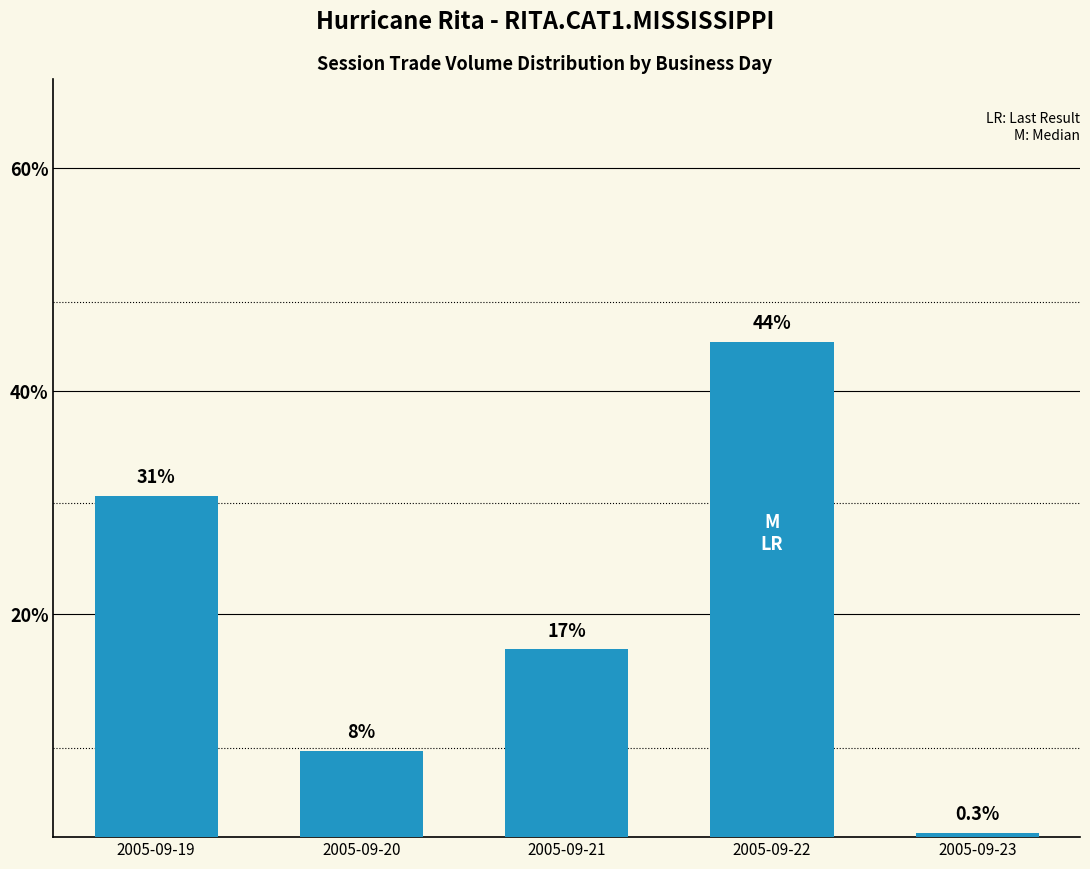

Reading right to left, transcribe all the data shown in this chart.

0.3	44.4	16.8	7.7	30.6